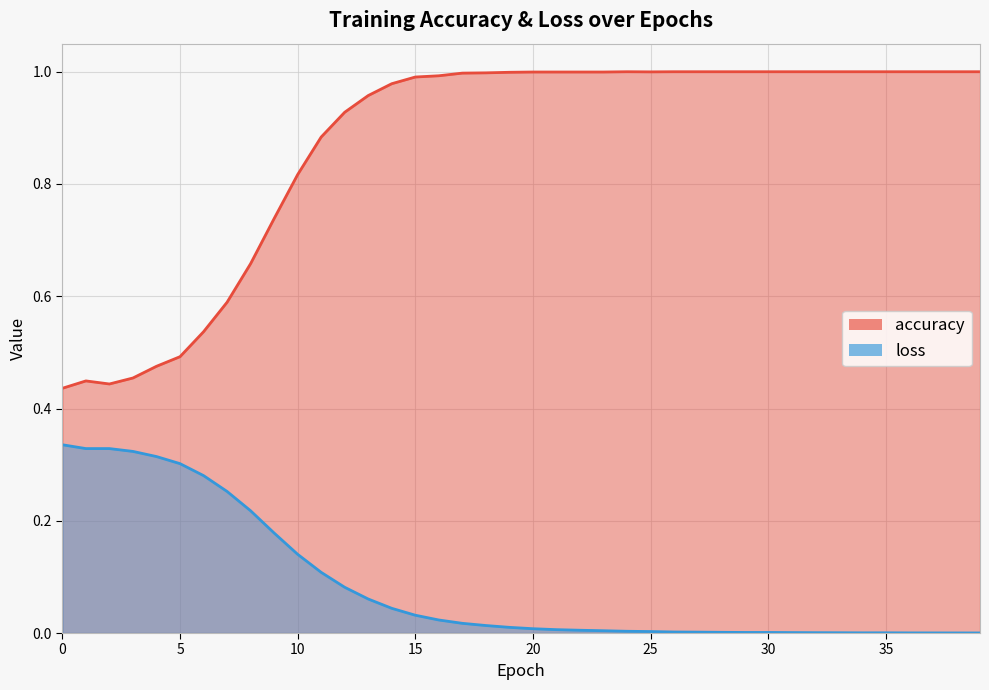

True or false: loss has a value of 0.0 at 18.

False